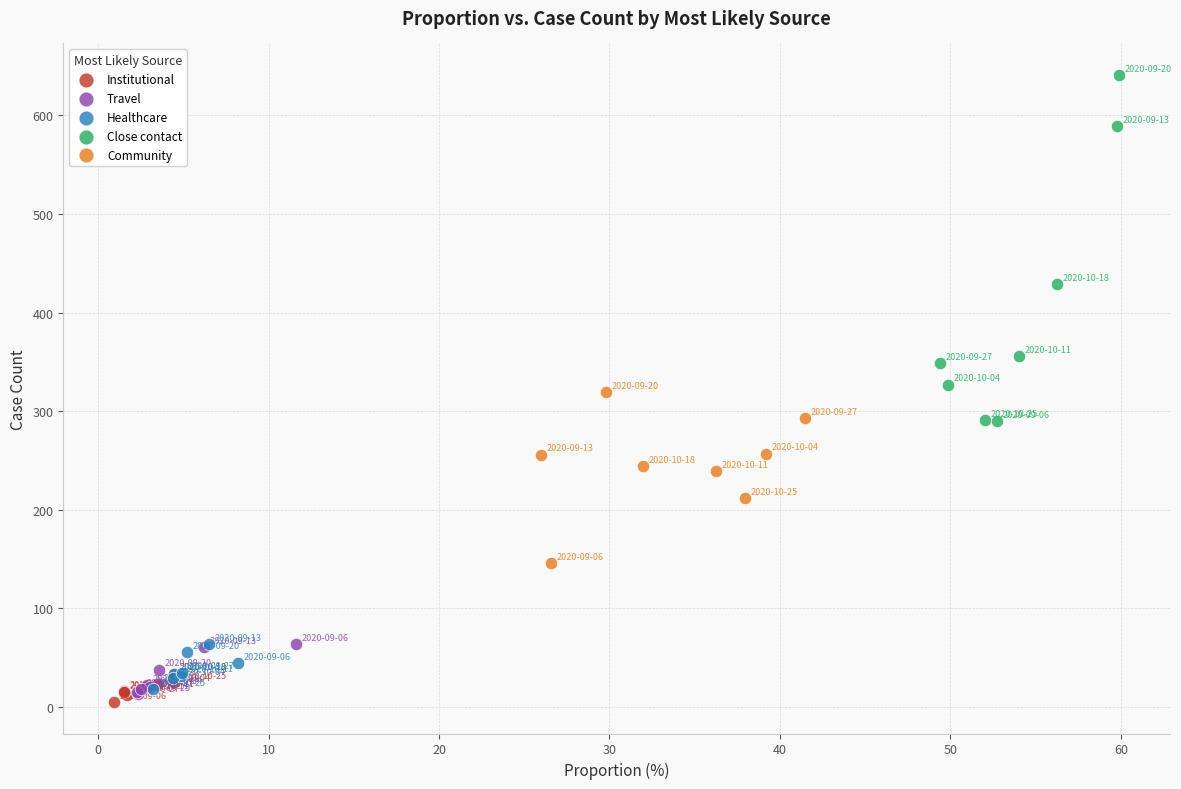

Which series has the widest spread of Y values?

Close contact